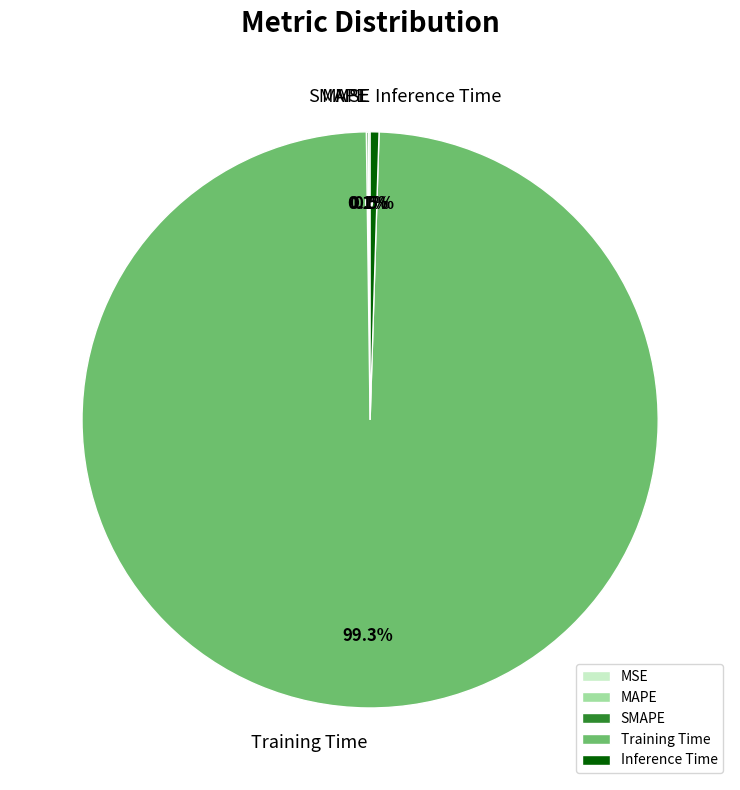

Which category has the biggest portion of the pie?

Training Time